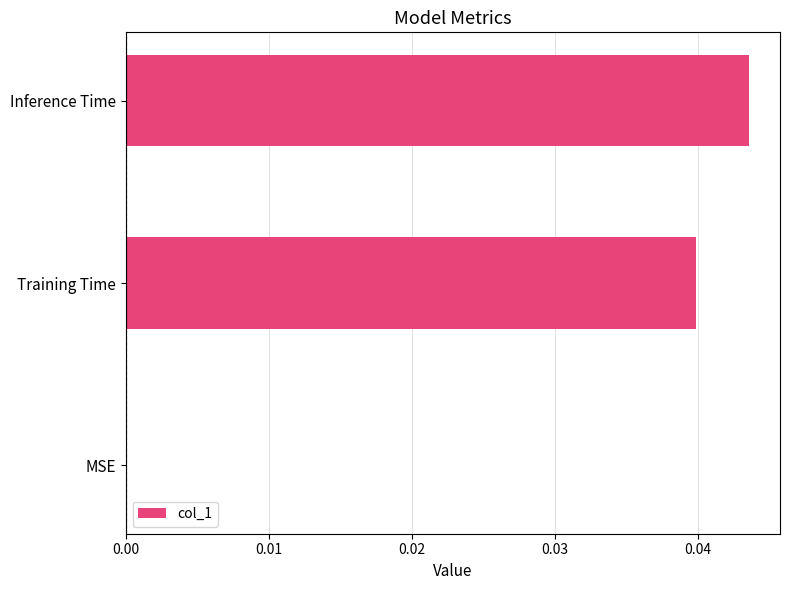

How many categories are shown in the chart?

3